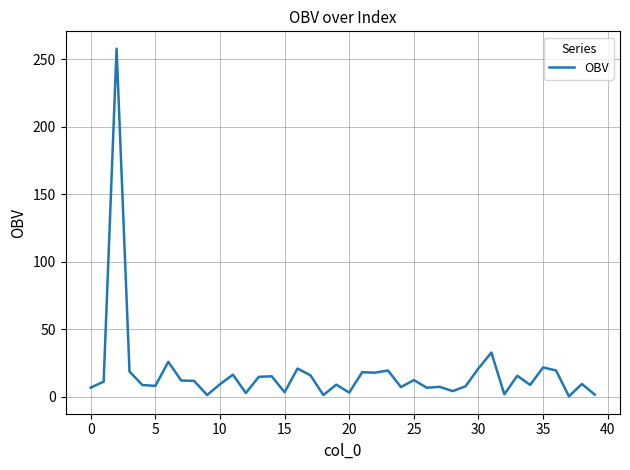

What is the sum of all values?

701.0